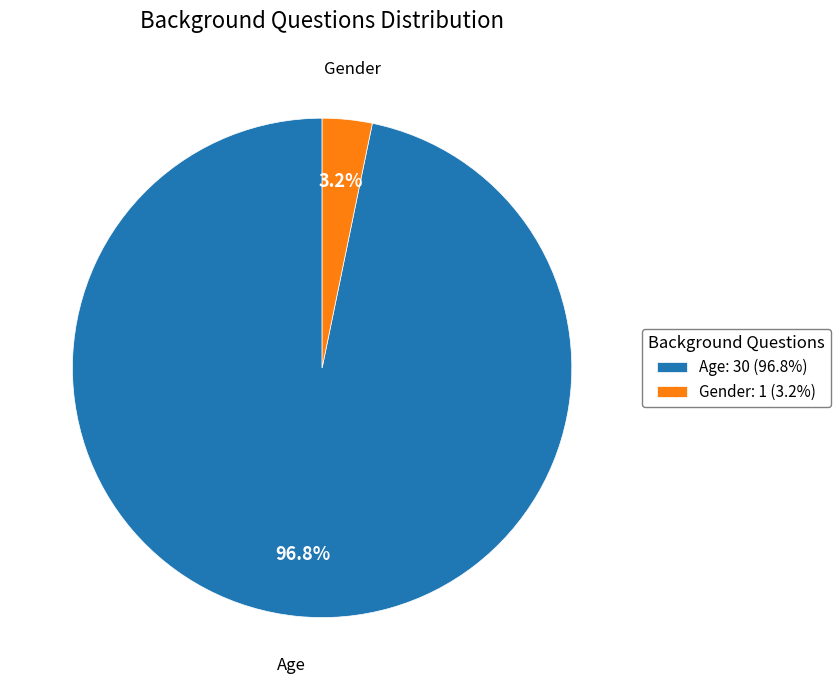

True or false: Age accounts for 97% of the total.

True